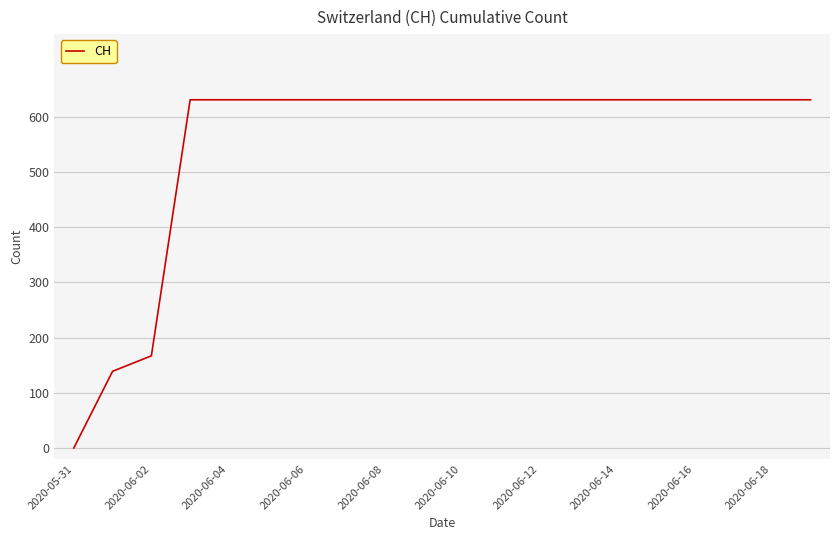

What is the difference between the maximum and minimum values?

631